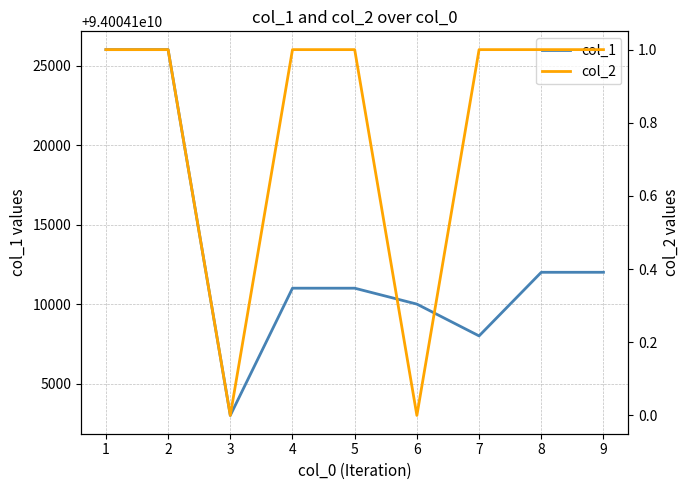

At how many categories does at least one series exceed 59150274633?

9